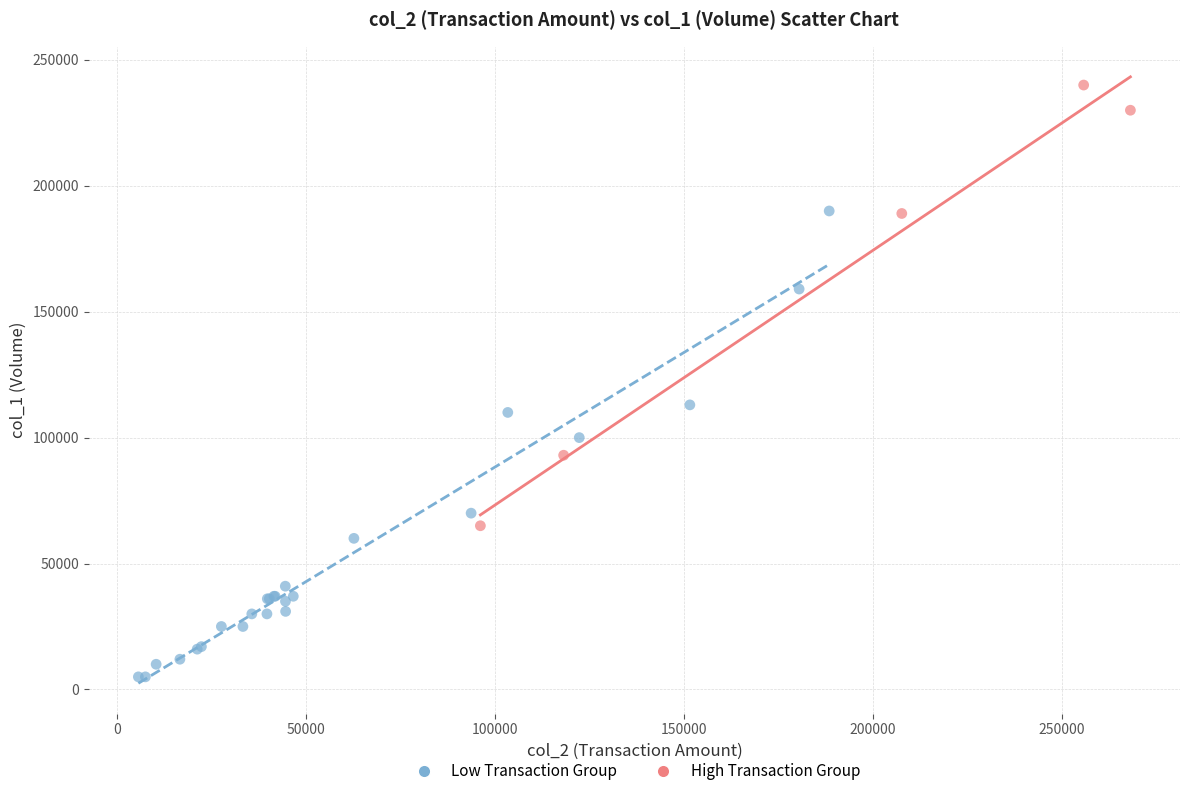

What are all the series names shown in the legend?

Low Transaction Group, High Transaction Group